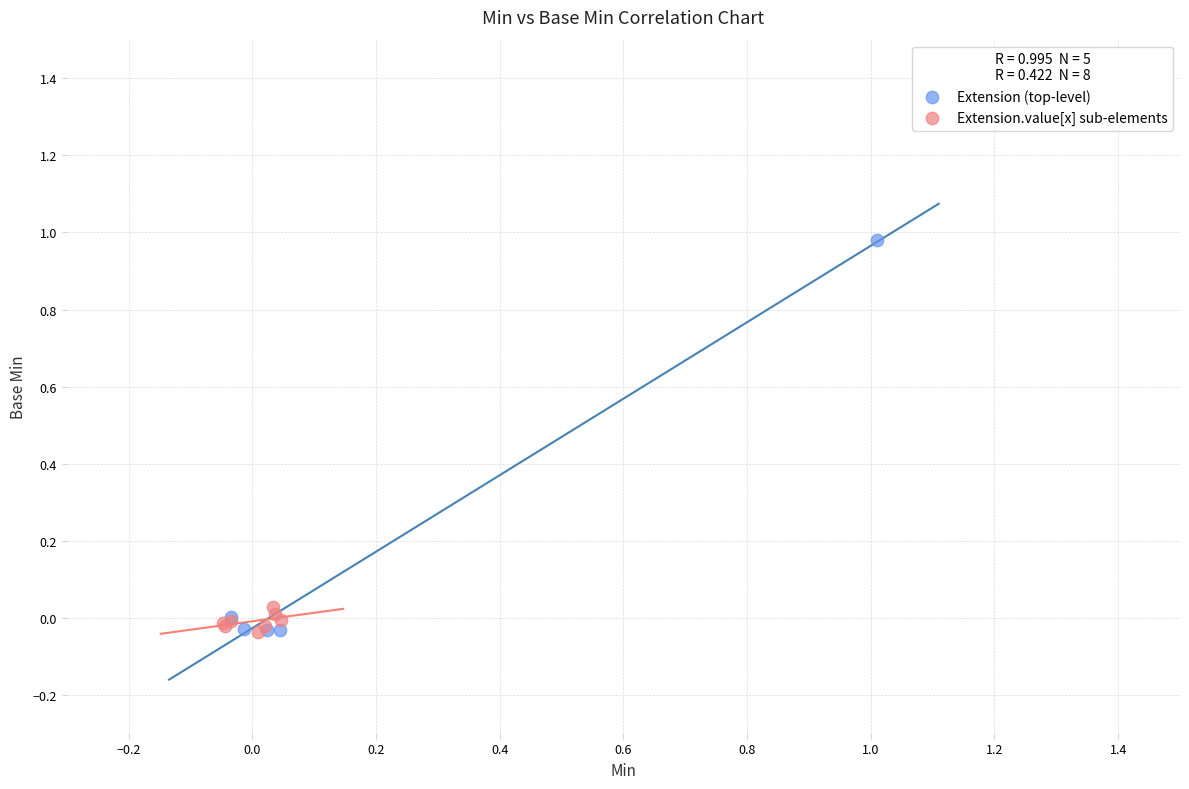

Which series has the largest Y range (max minus min)?

Extension (top-level)